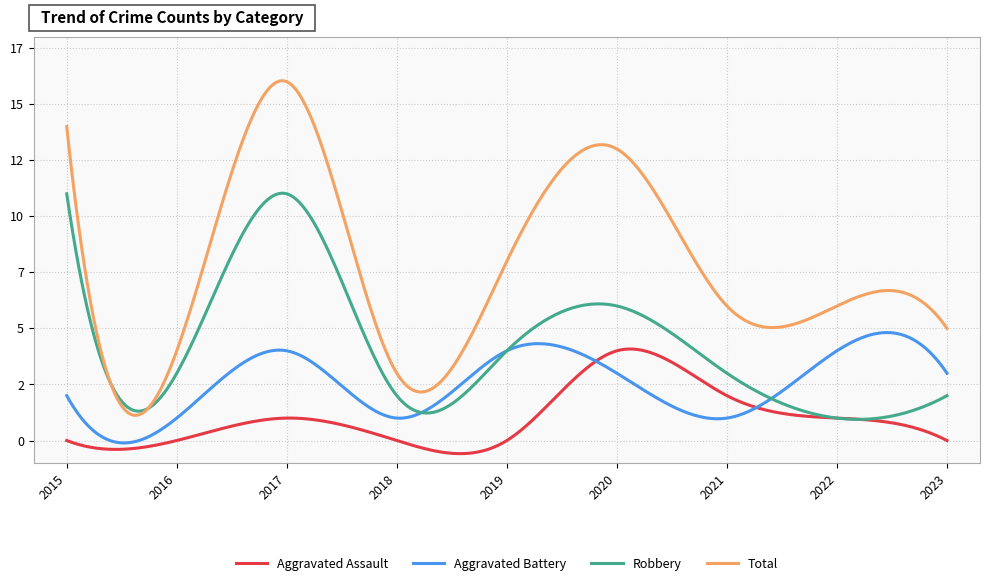

What are all the series names shown in the legend?

Aggravated Assault, Aggravated Battery, Robbery, Total